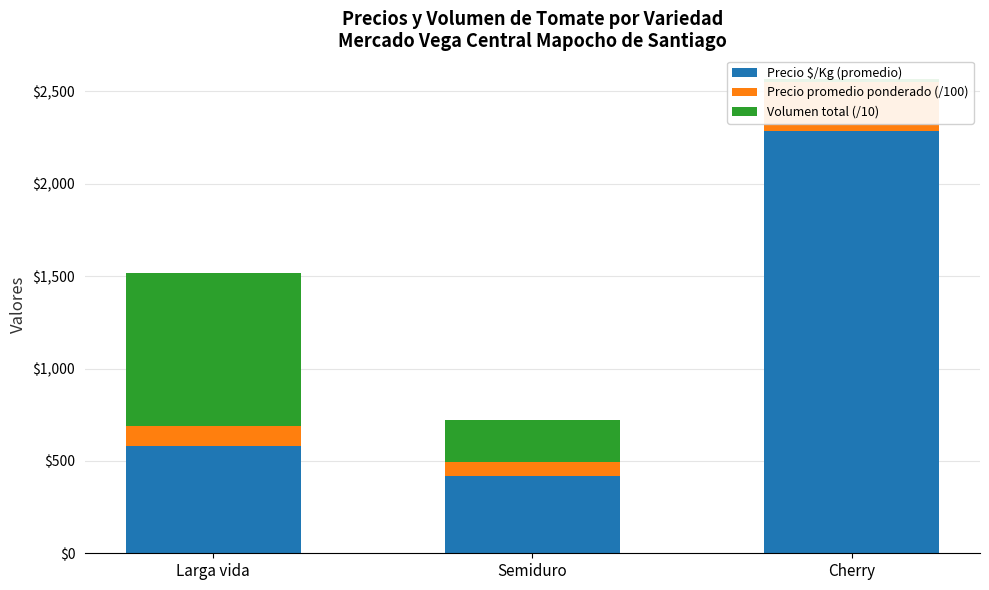

Rank the series by their average value, from lowest to highest.

Precio promedio ponderado (/100), Volumen total (/10), Precio $/Kg (promedio)